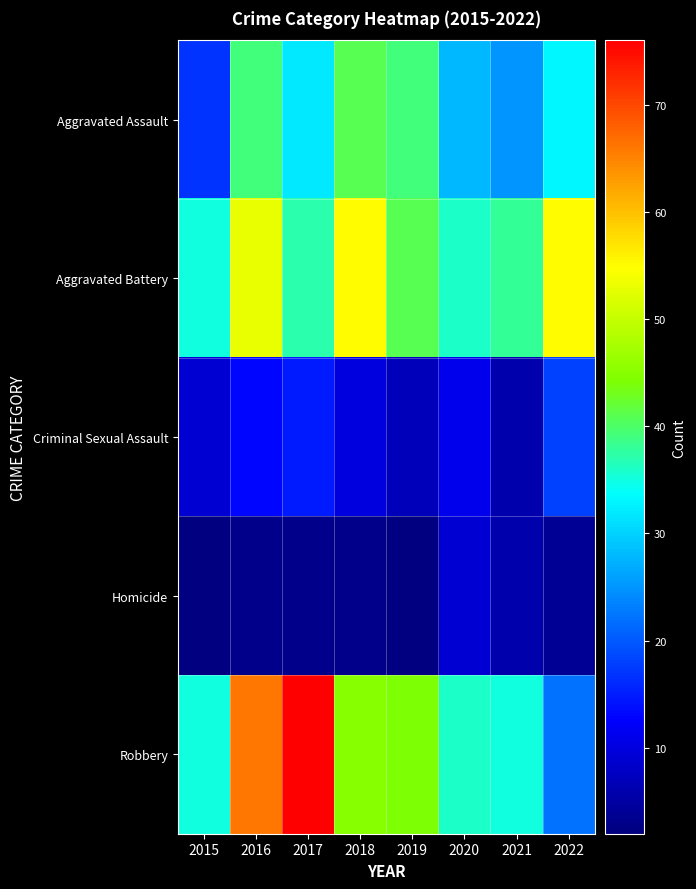

Reading left to right, extract all data points from this chart.

Aggravated Assault: 2015=17	2016=39	2017=32	2018=41	2019=39	2020=28	2021=25	2022=33
Aggravated Battery: 2015=35	2016=53	2017=37	2018=55	2019=41	2020=36	2021=38	2022=55
Criminal Sexual Assault: 2015=9	2016=13	2017=15	2018=10	2019=7	2020=11	2021=6	2022=18
Homicide: 2015=2	2016=3	2017=3	2018=3	2019=2	2020=9	2021=6	2022=4
Robbery: 2015=35	2016=66	2017=76	2018=45	2019=44	2020=36	2021=35	2022=22